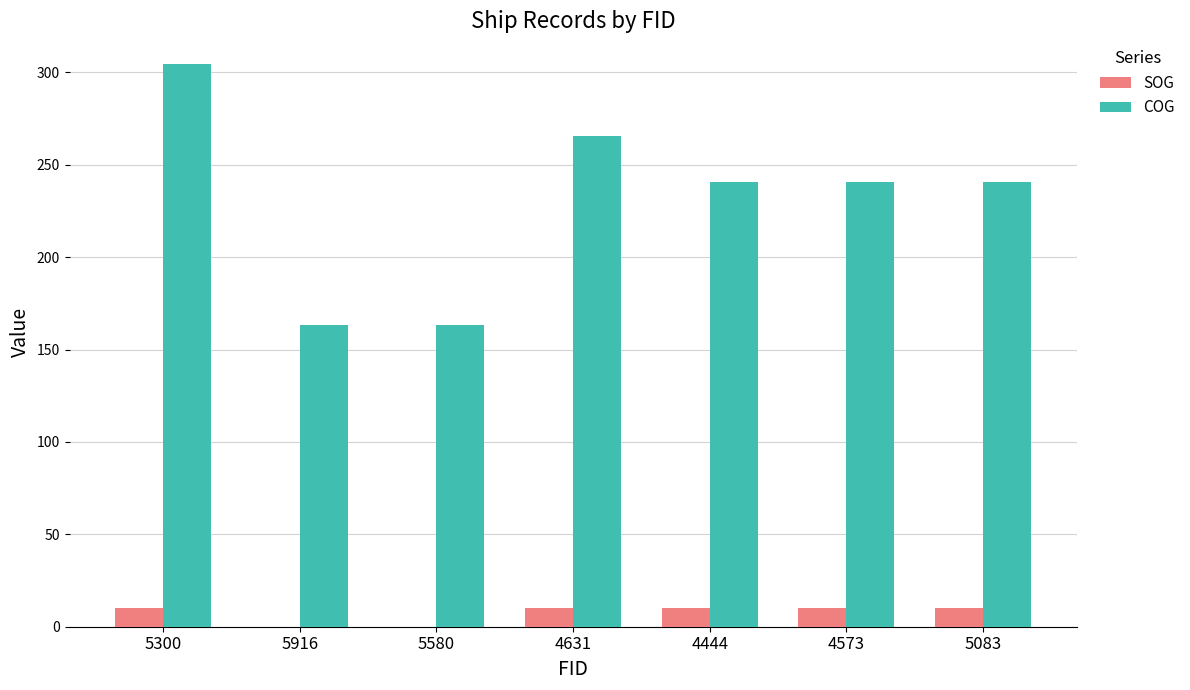

How many distinct data groups are displayed?

2